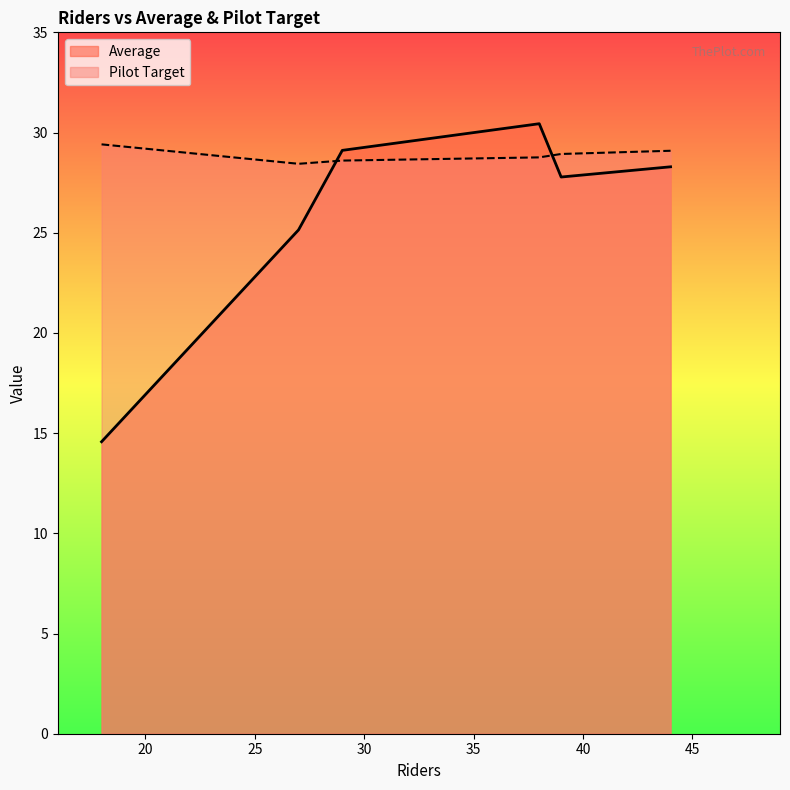

Rank the series at 44 from lowest to highest value.

Average, Pilot Target